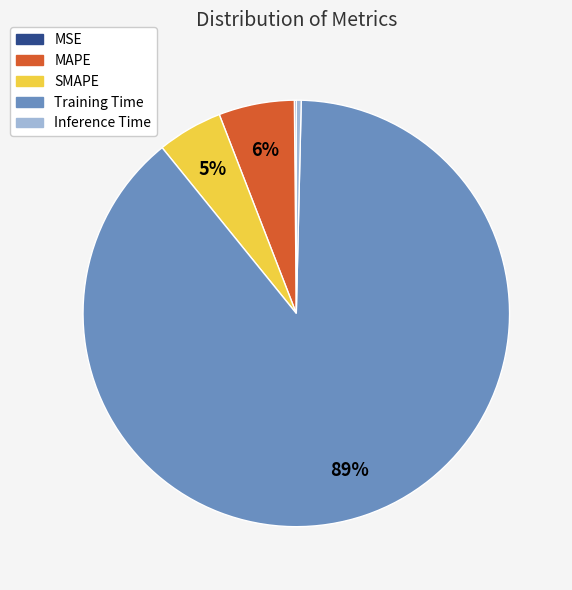

Is it true that Training Time is 76% of the pie?

False